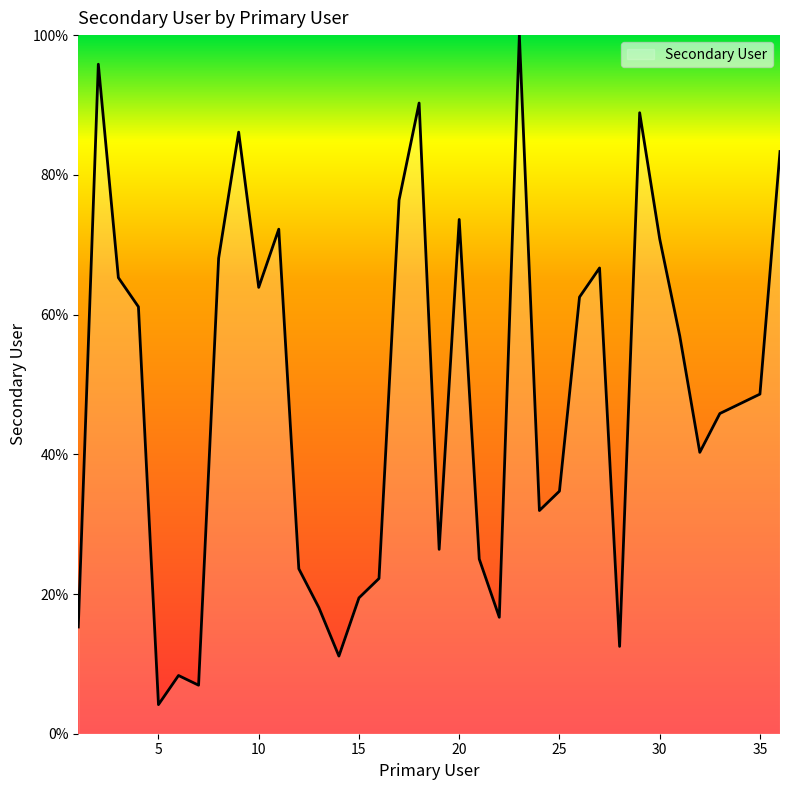

What is the maximum value shown in the chart?

100.0